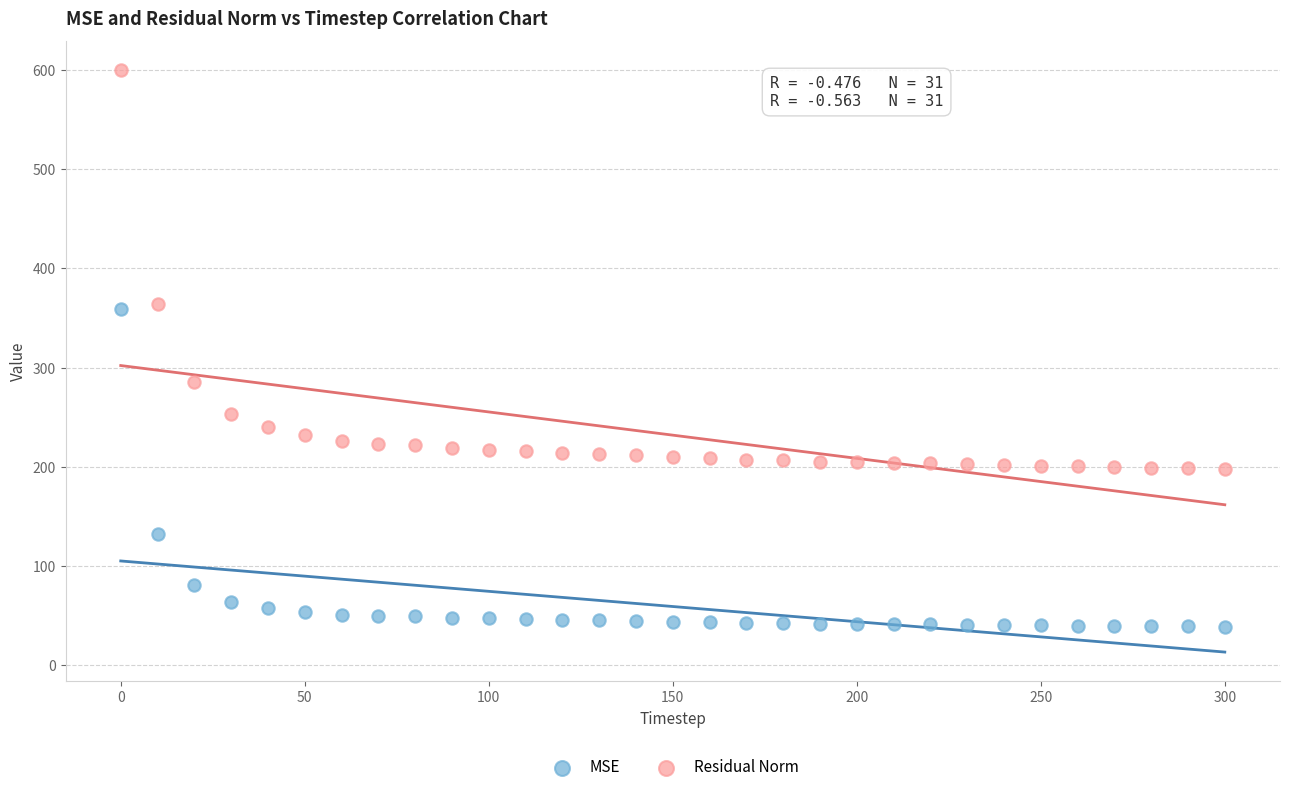

Across all data points, what is the range of Y values (max minus min)?

560.4